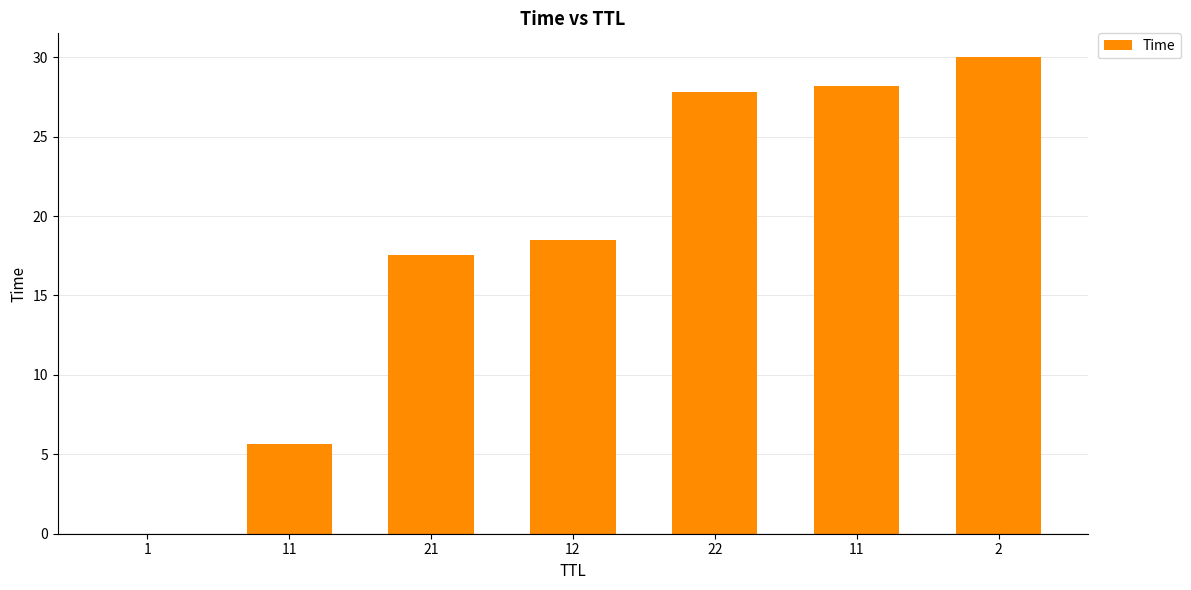

The value at 2 is 43.3. True or false?

False